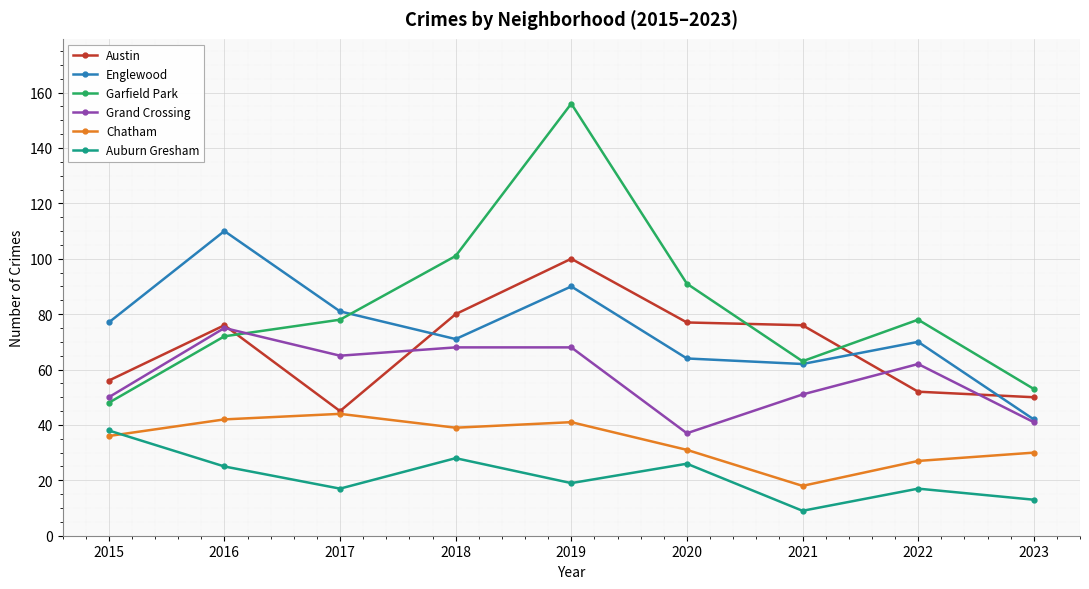

At 2015, list the series in order from largest to smallest.

Englewood, Austin, Grand Crossing, Garfield Park, Auburn Gresham, Chatham